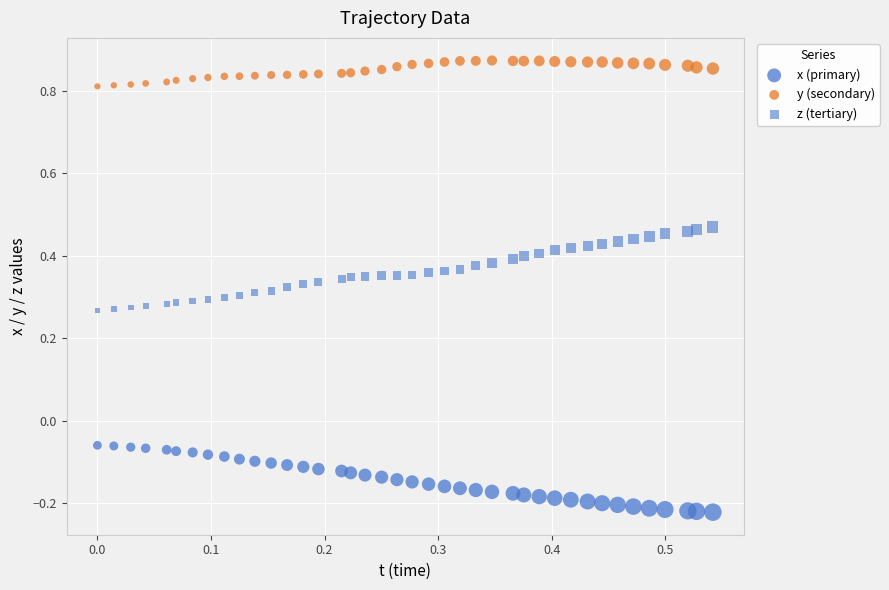

How many data points are displayed?

120